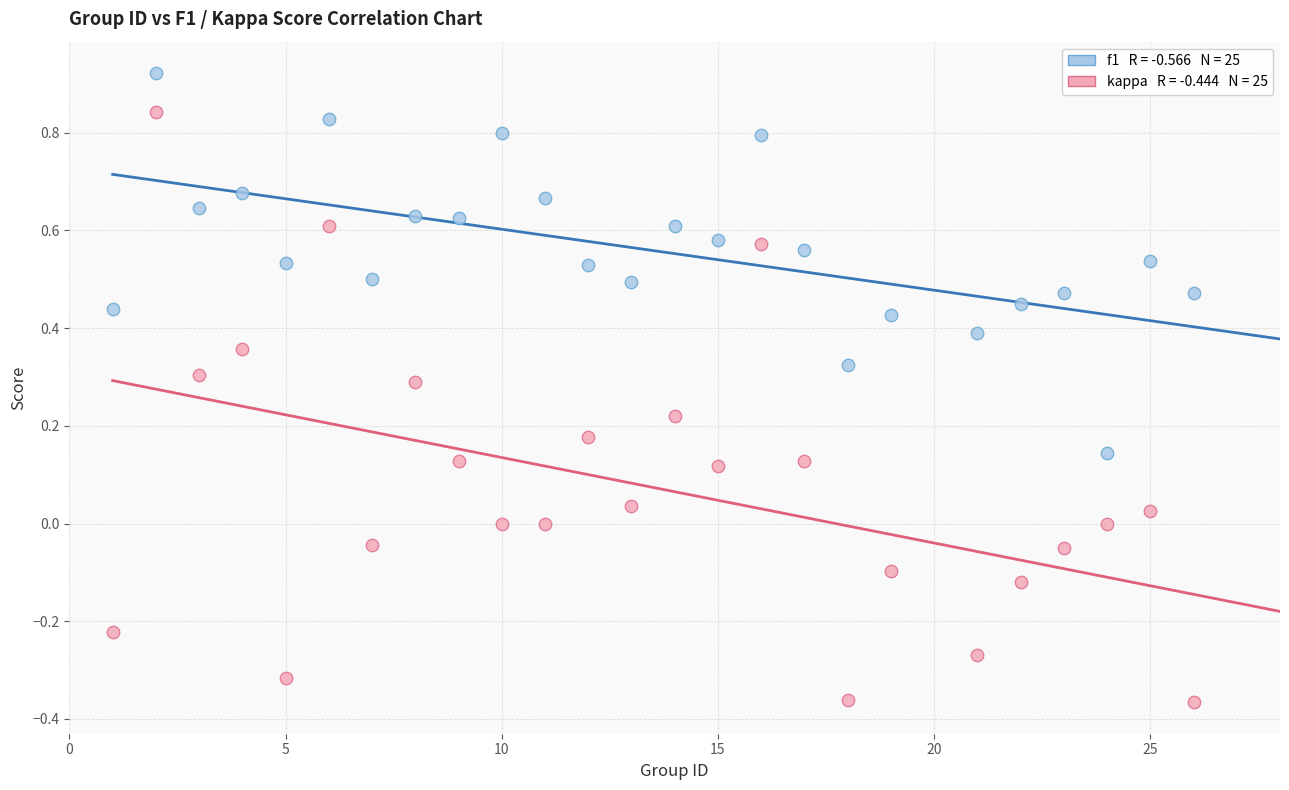

Across all data points, what is the range of X values (max minus min)?

25.0